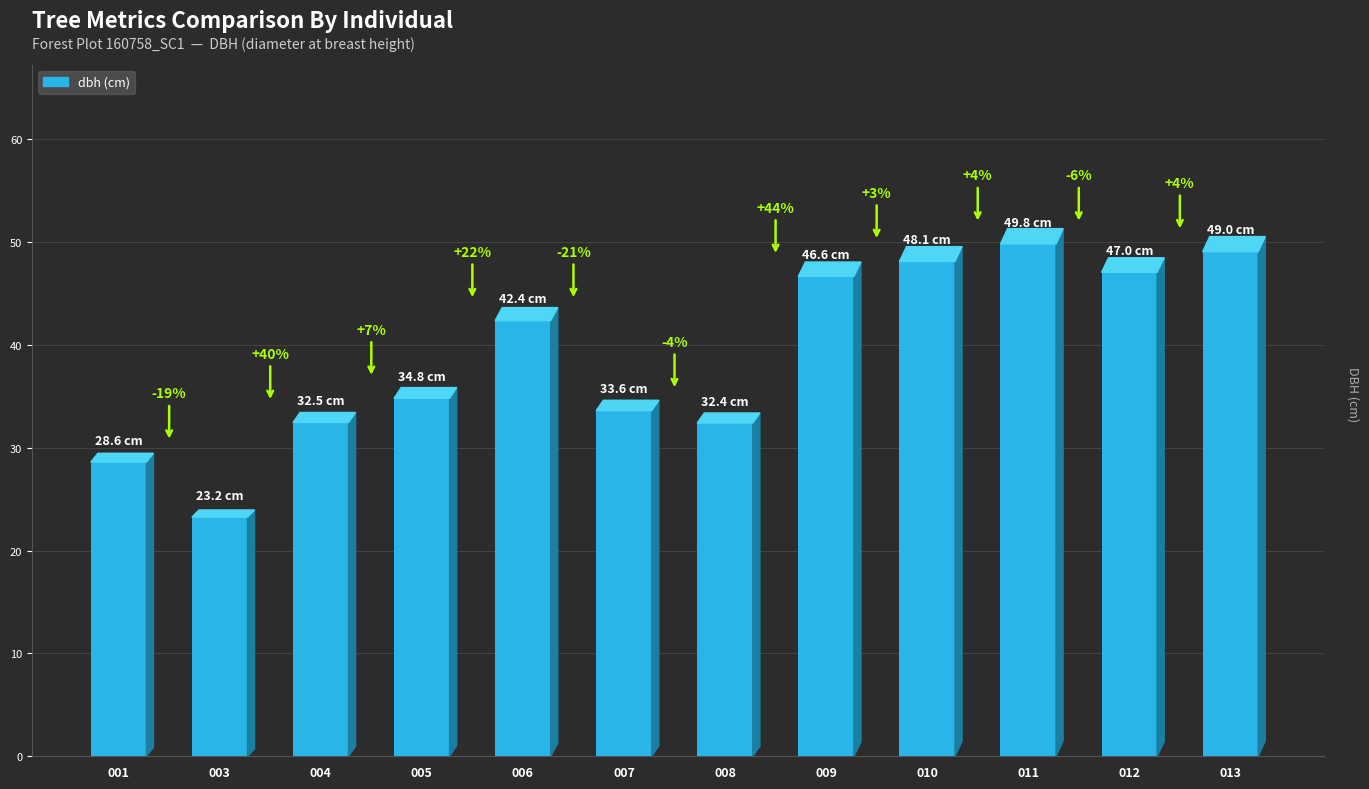

What is the value of the 9th bar from the left?

48.1